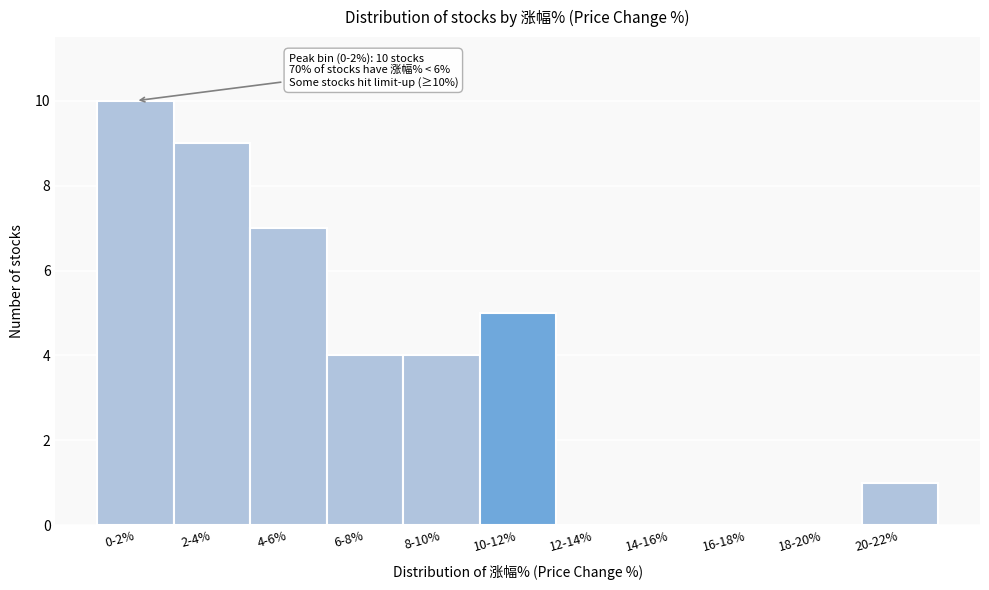

Reading left to right, transcribe all the data shown in this chart.

0-2%=10	2-4%=9	4-6%=7	6-8%=4	8-10%=4	10-12%=5	12-14%=0	14-16%=0	16-18%=0	18-20%=0	20-22%=1